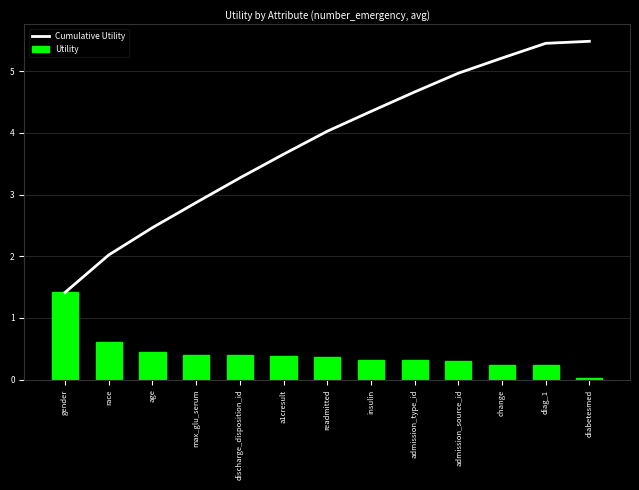

Between age and max_glu_serum, which series saw the biggest shift?

Cumulative Utility